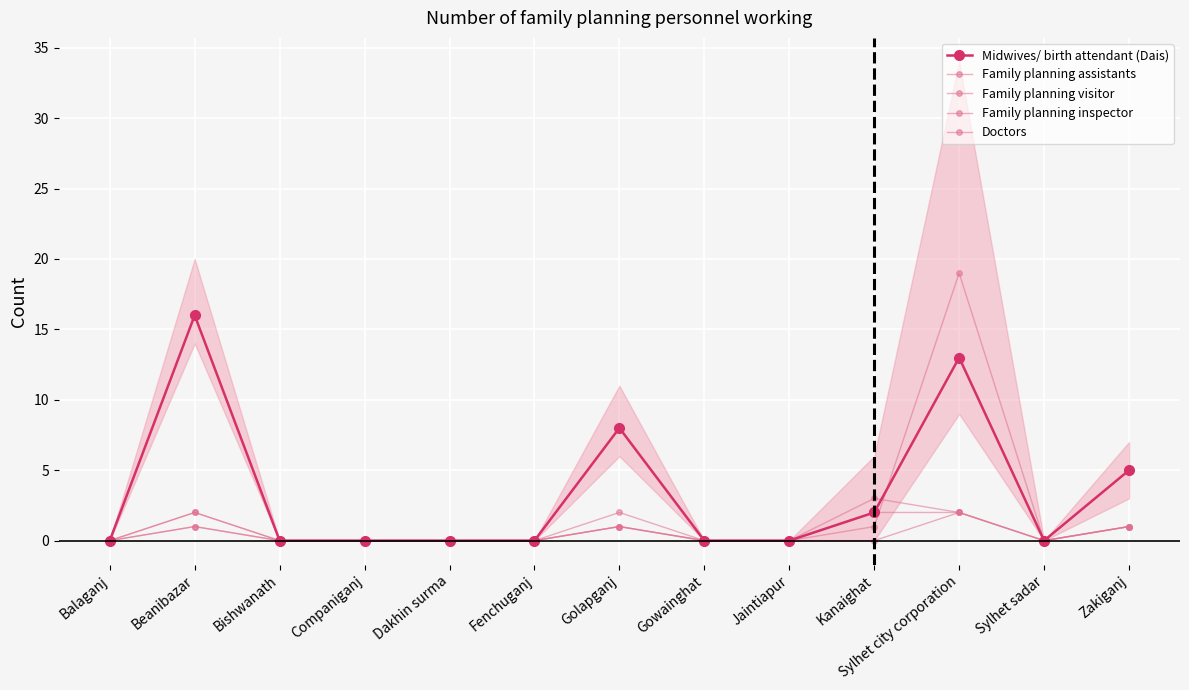

At which category does Midwives/ birth attendant (Dais) reach its first local peak?

Beanibazar